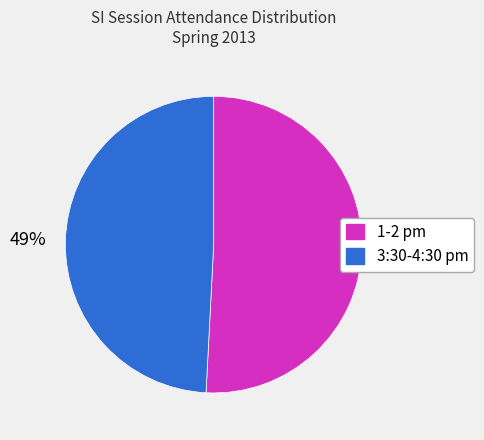

To the nearest percent, what is the difference between the largest and smallest slice percentages?

2%